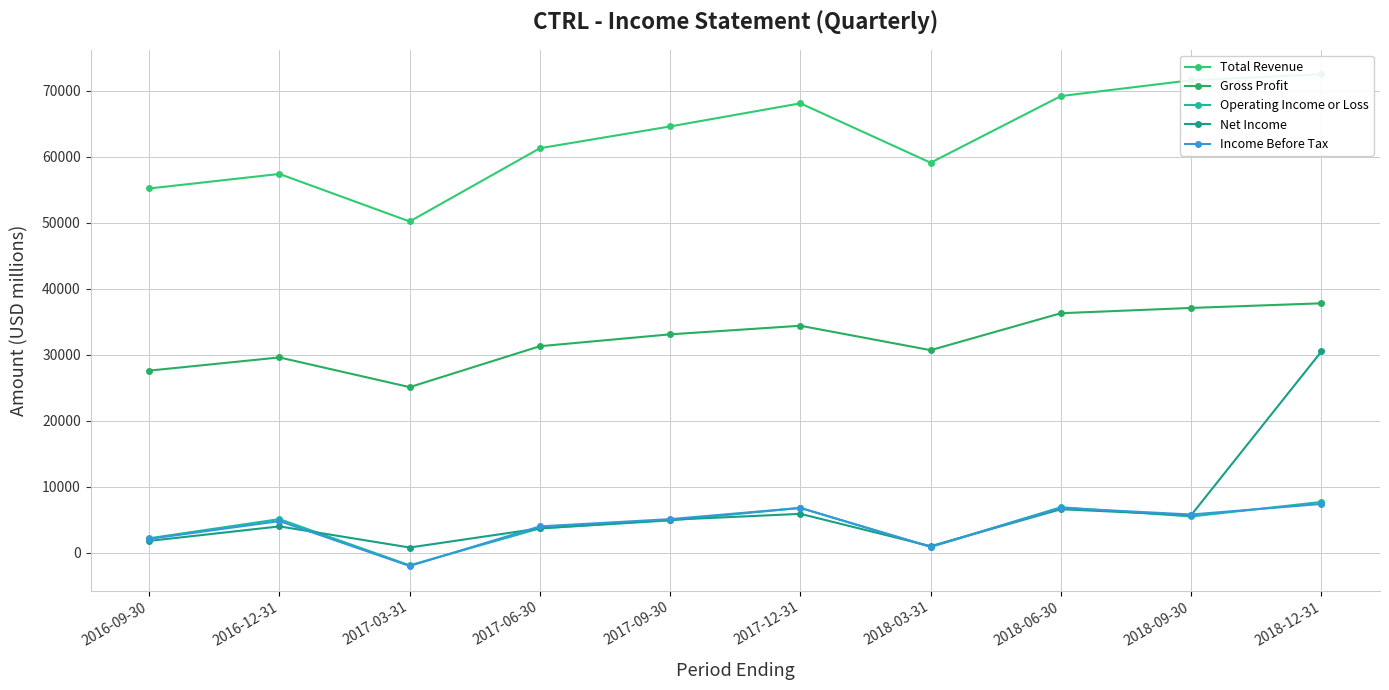

True or false: Operating Income or Loss has a value of 6900 at 2018-06-30.

True